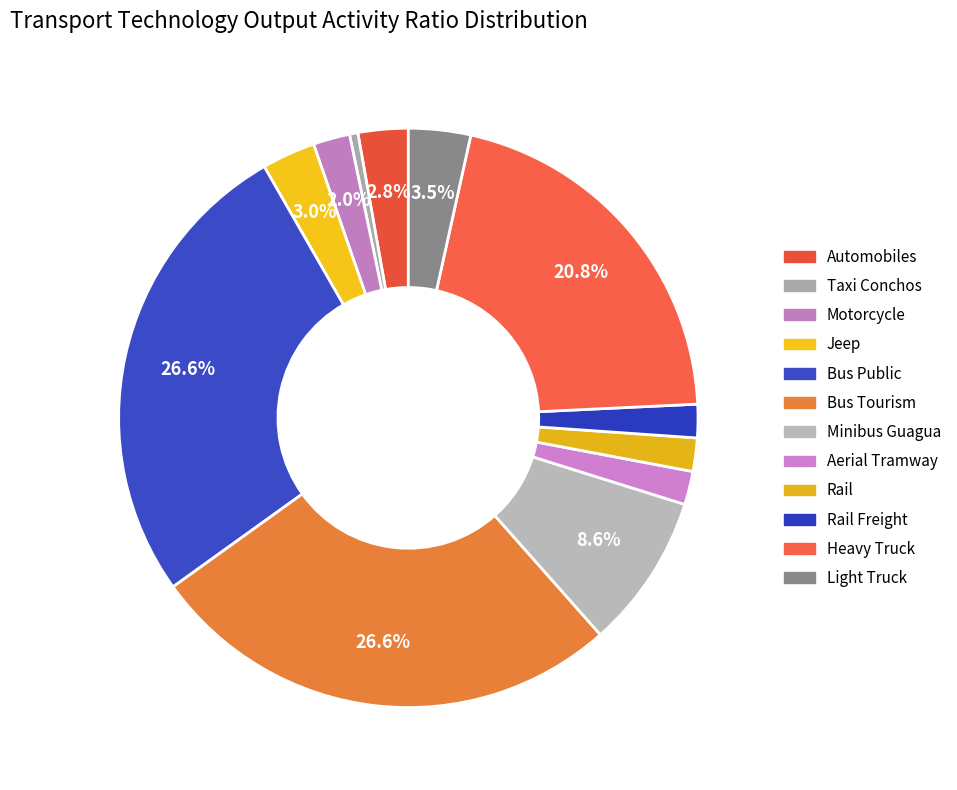

The Jeep slice represents 3% of the pie. True or false?

True